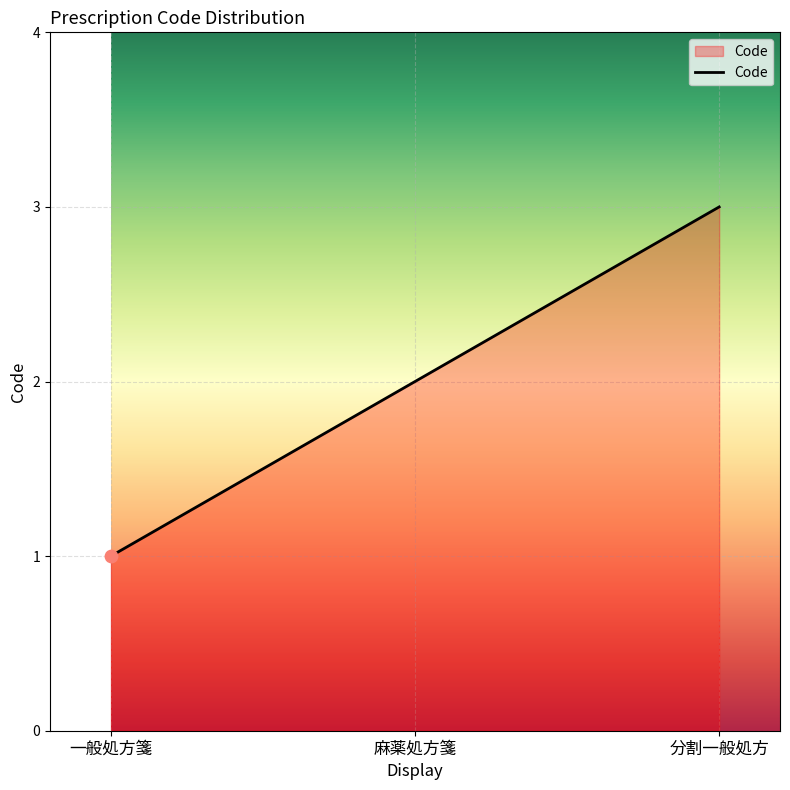

What is the change in value from 一般処方箋 to 分割一般処方?

+2